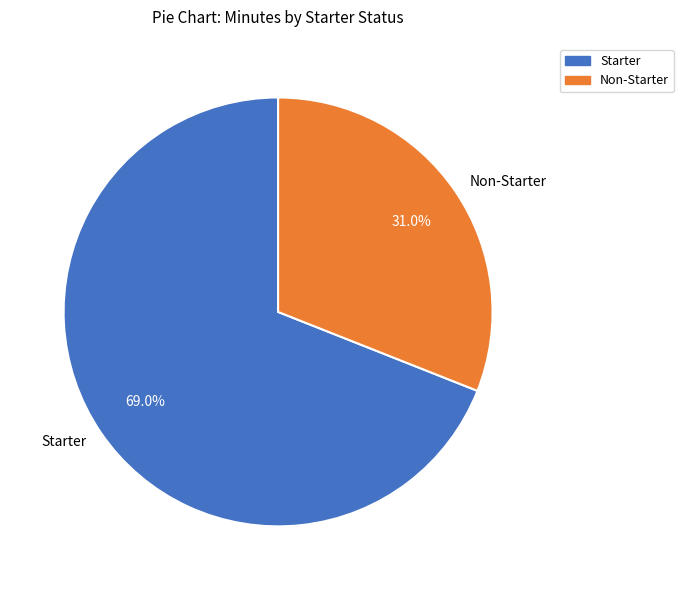

Which slice is the smallest?

Non-Starter